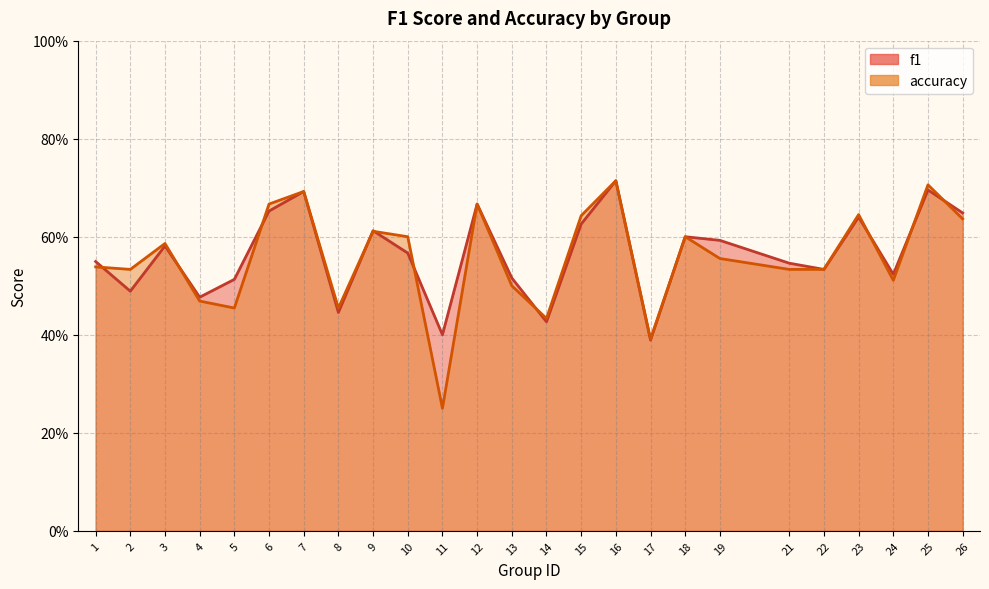

At which category does accuracy reach its first local valley?

2